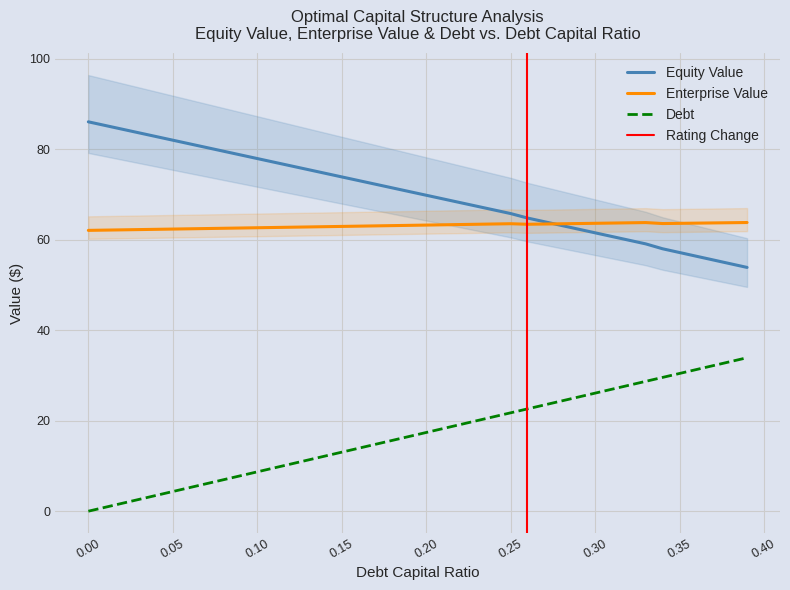

Does the chart have visible grid lines?

Yes